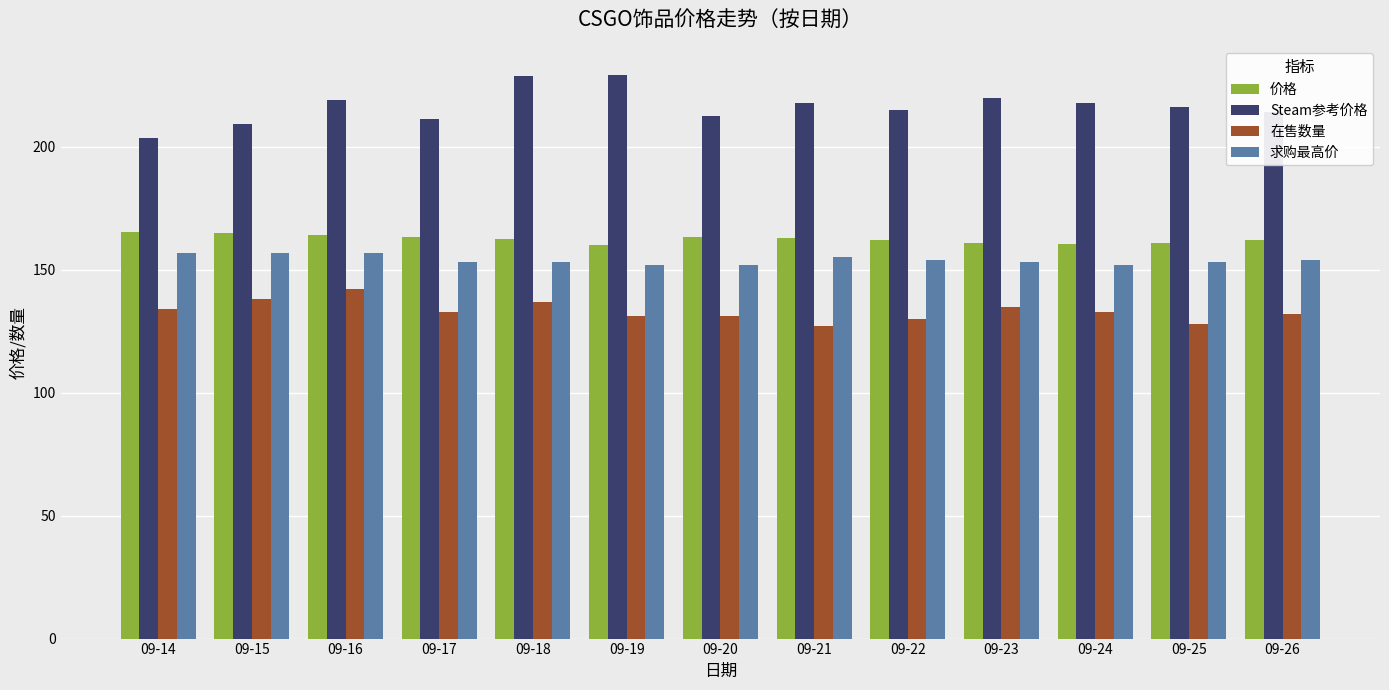

What is the value of the 求购最高价 bar at the 3rd from the left?

157.0